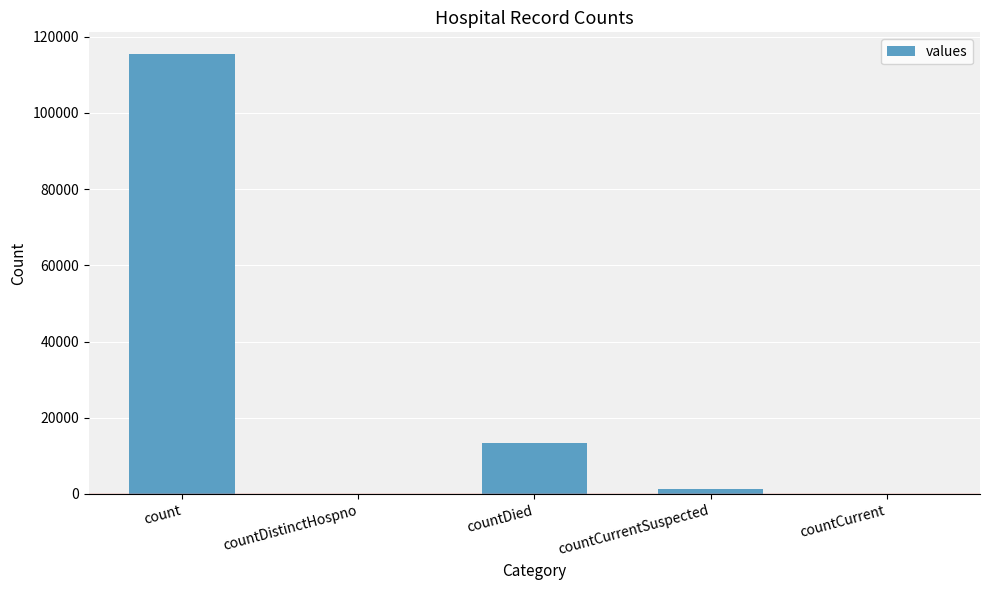

How many series are shown in this chart?

1